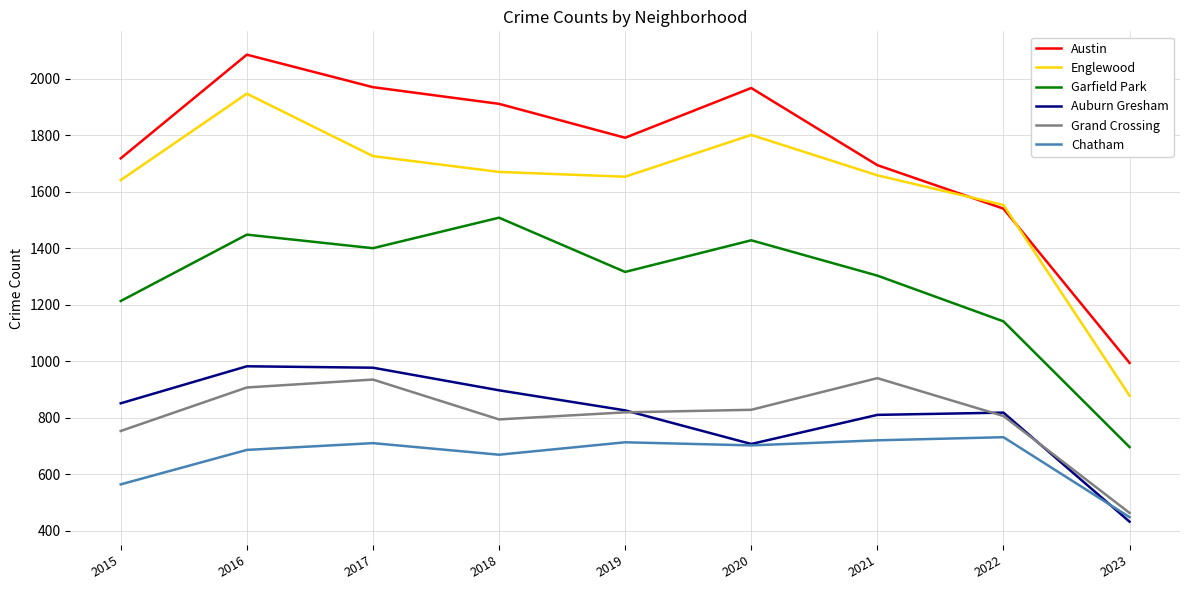

Which series has the largest range (max minus min)?

Austin